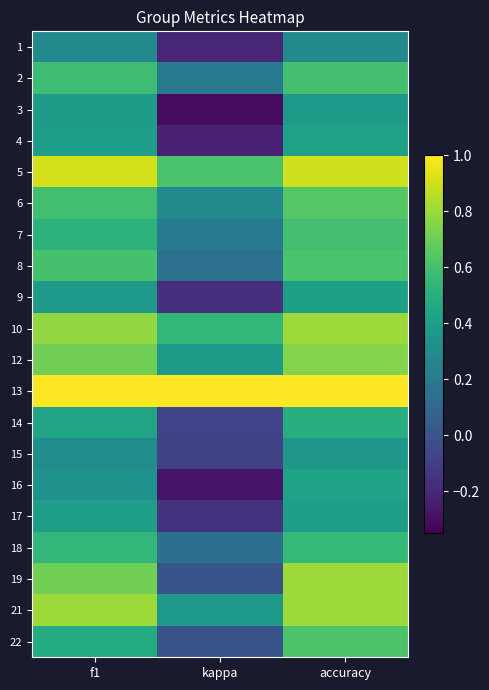

Which label corresponds to the largest value in the chart?

f1